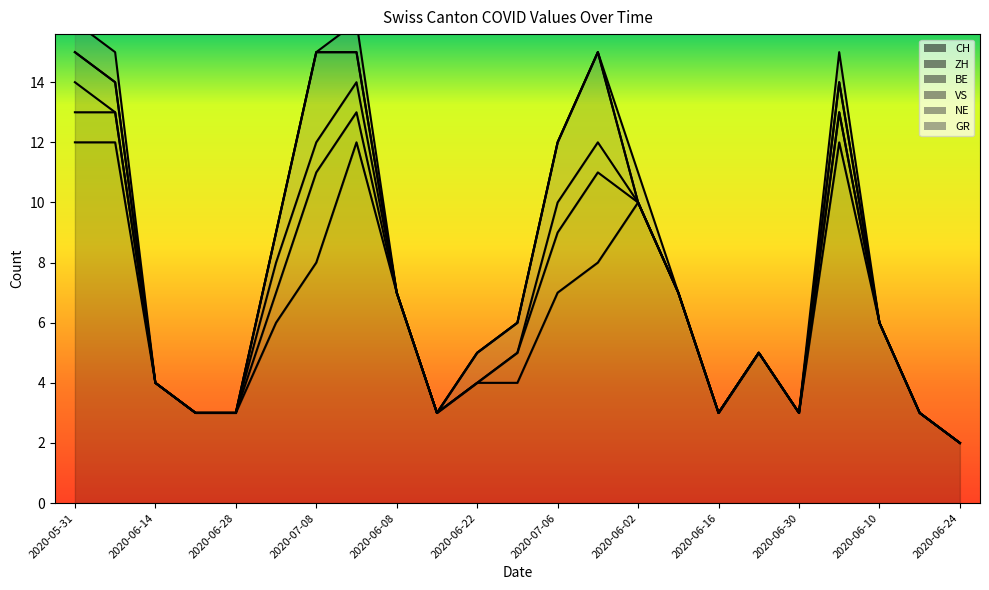

Between which two adjacent categories do ZH and GR first intersect?

2020-07-09 and 2020-06-02